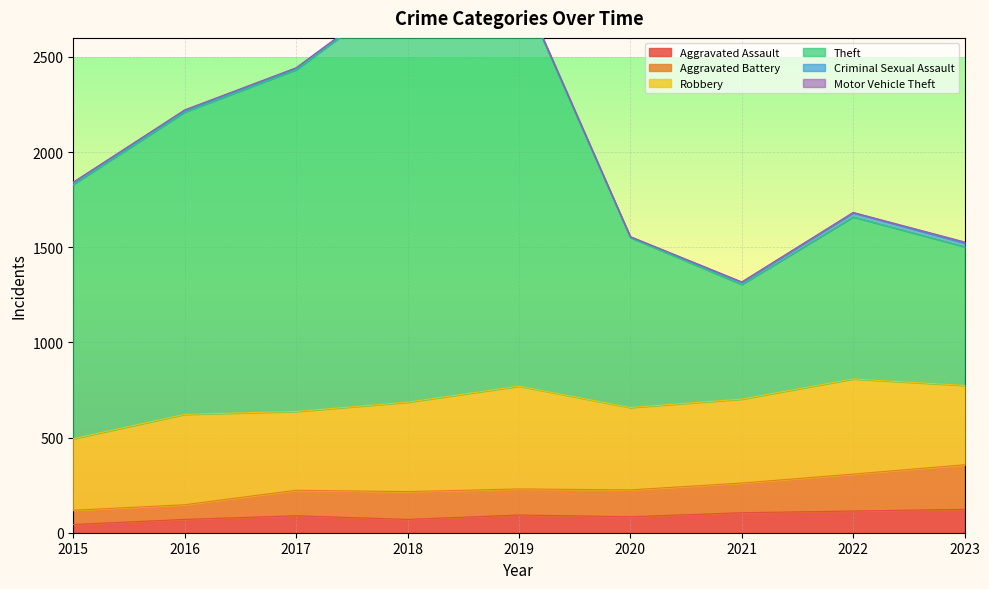

Where is the first local minimum for Aggravated Battery?

2018